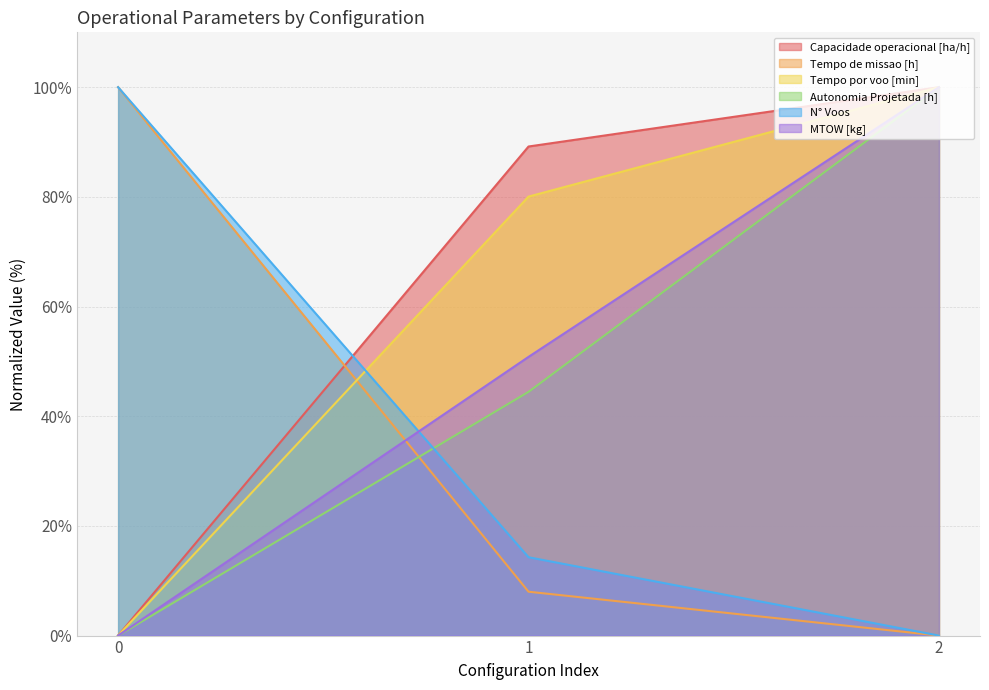

What is the difference between the N° Voos values at 1 and 2?

14.3